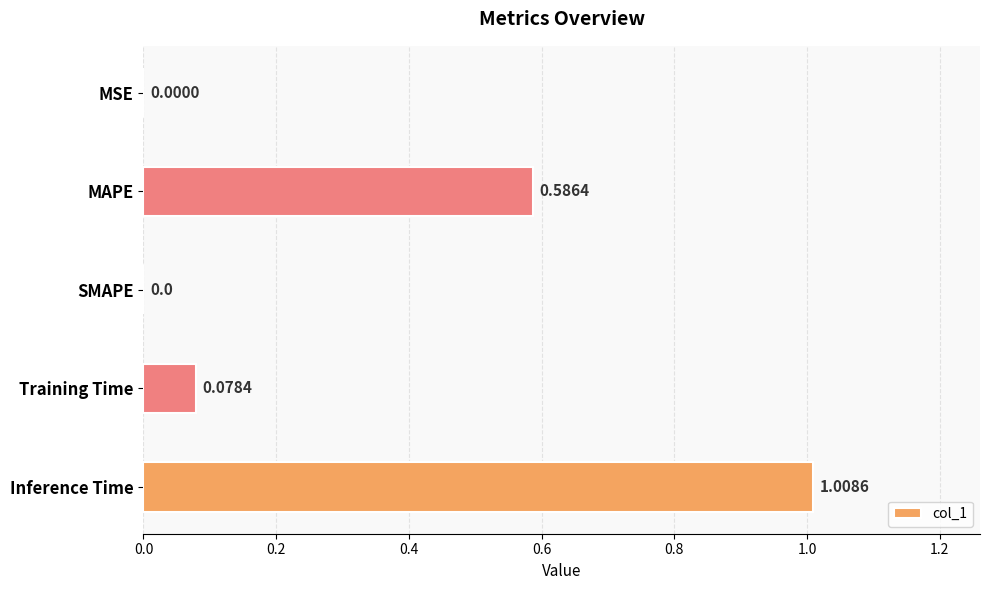

What is the change in value from SMAPE to Training Time?

+0.1